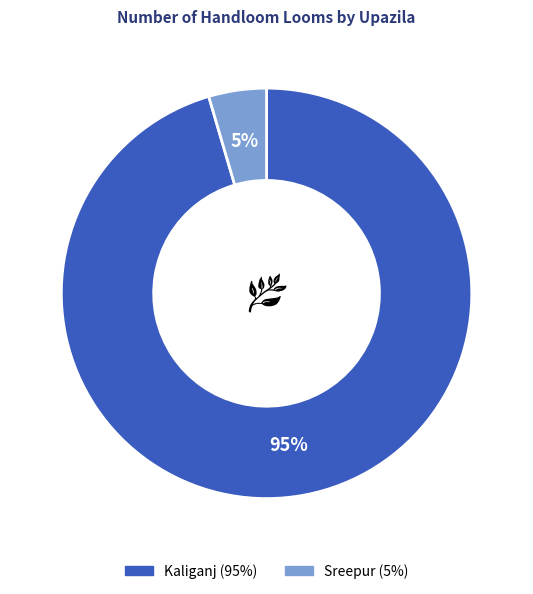

Is it true that Sreepur is 5% of the pie?

True